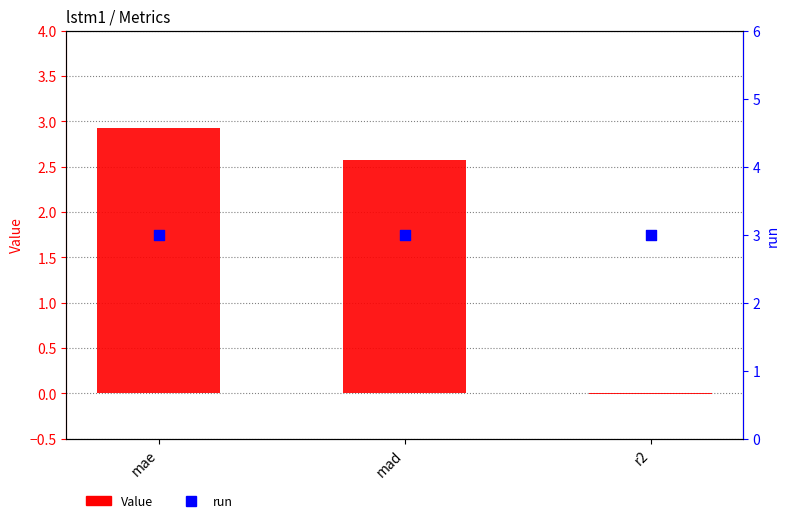

At which category is the sum across all series the highest?

mae